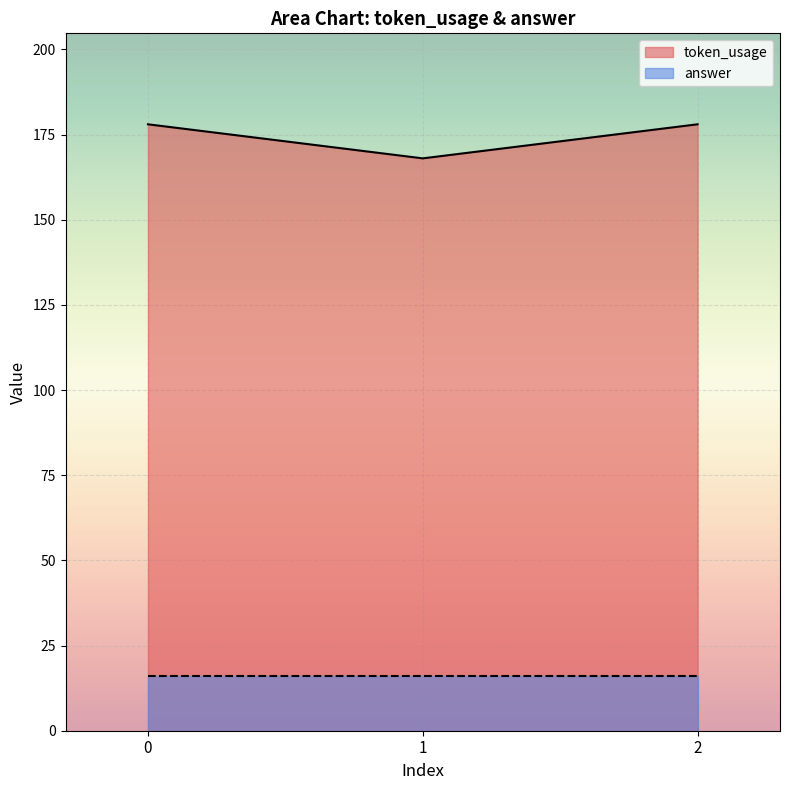

What is the difference between the maximum and minimum values?

10